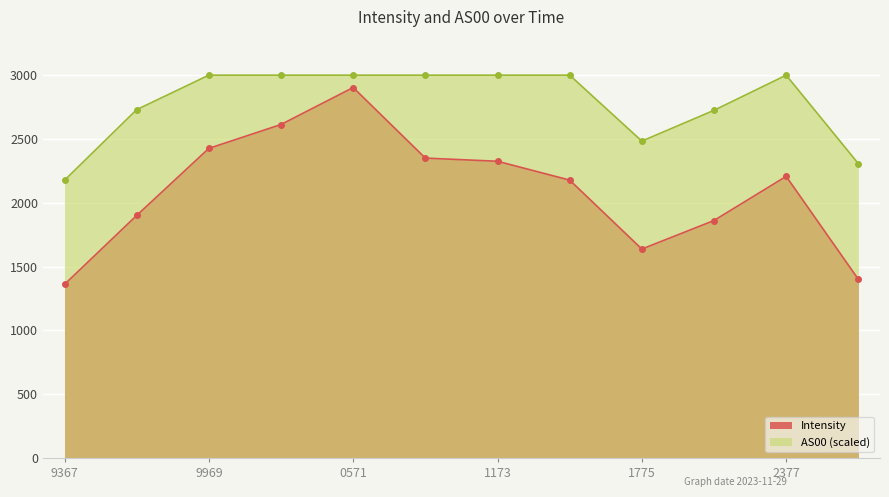

True or false: Intensity and AS00 intersect in this chart.

False